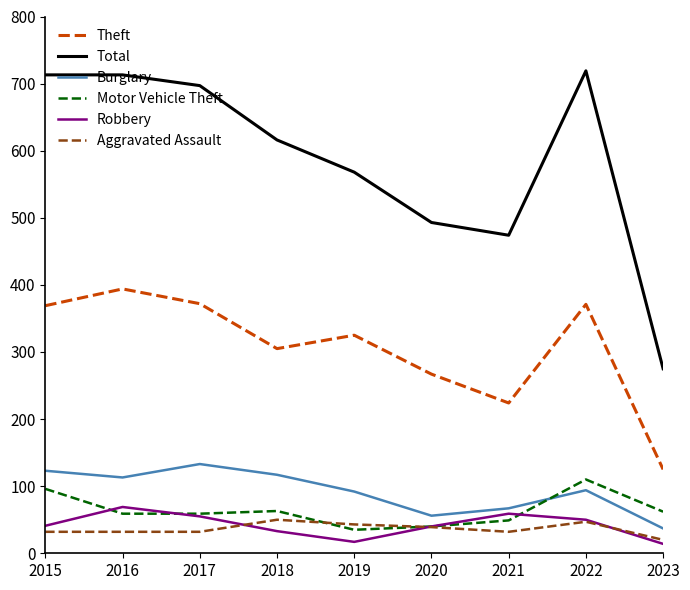

Is the value of Robbery at 2017 greater than the value of Theft at 2020?

No